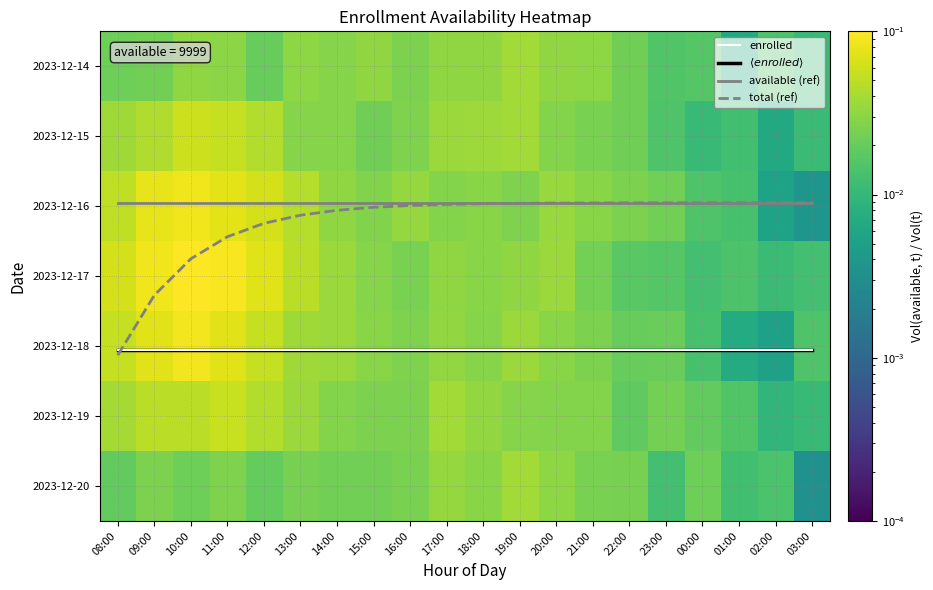

Rank the categories by 2023-12-20 value from highest to lowest.

19:00, 17:00, 20:00, 18:00, 11:00, 09:00, 16:00, 21:00, 13:00, 22:00, 14:00, 15:00, 10:00, 00:00, 12:00, 08:00, 02:00, 23:00, 01:00, 03:00